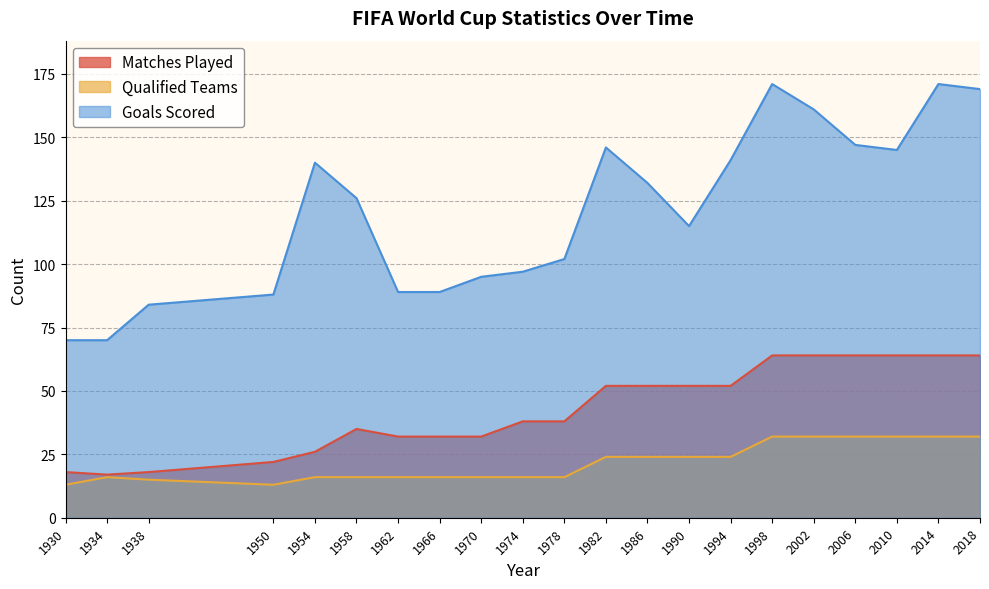

True or false: Qualified Teams and Matches Played cross at least once.

False